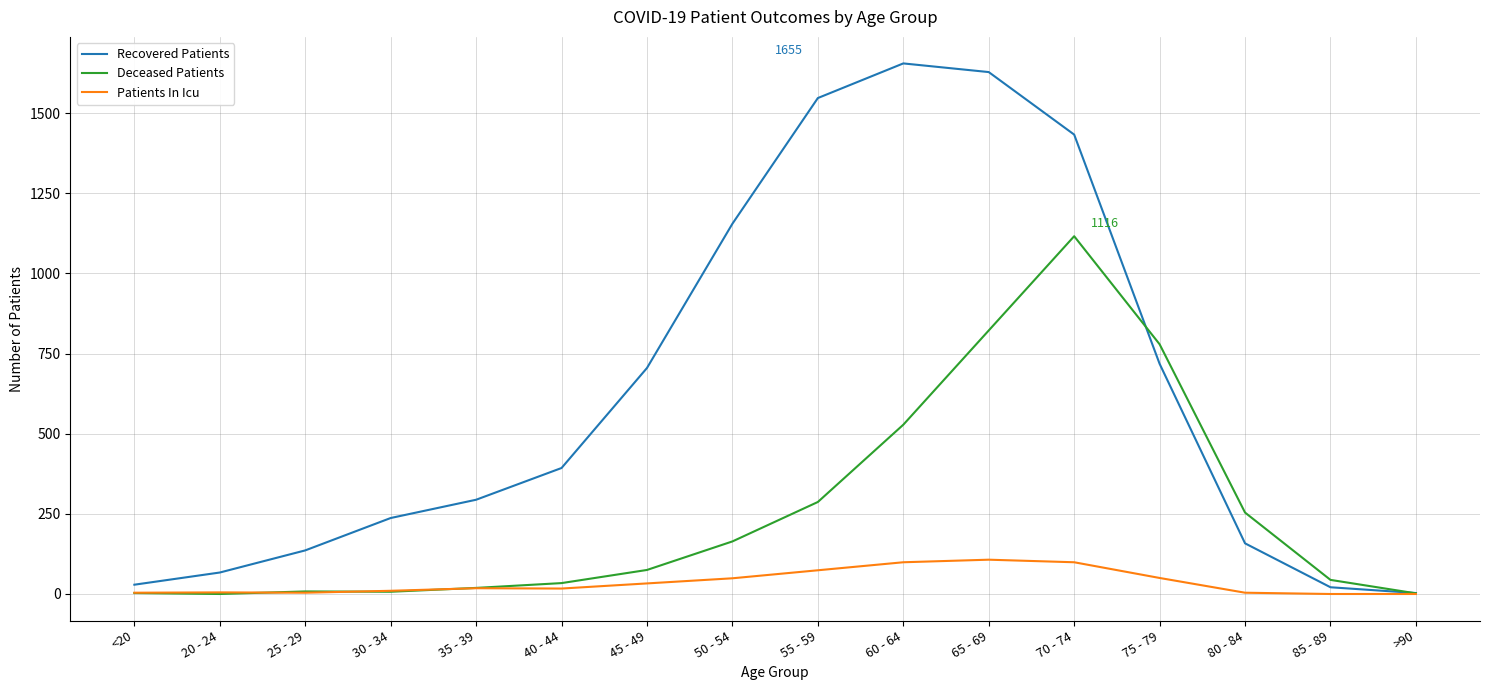

Is this an area chart (filled region under the line)?

No